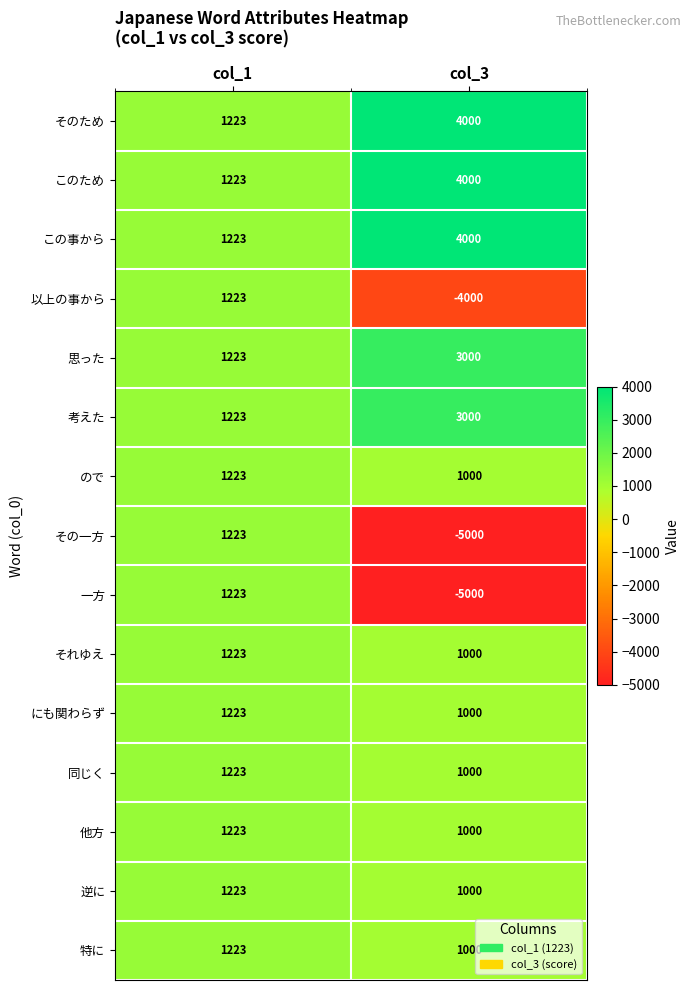

Is the value of その一方 at col_1 greater than the value of 考えた at col_3?

No